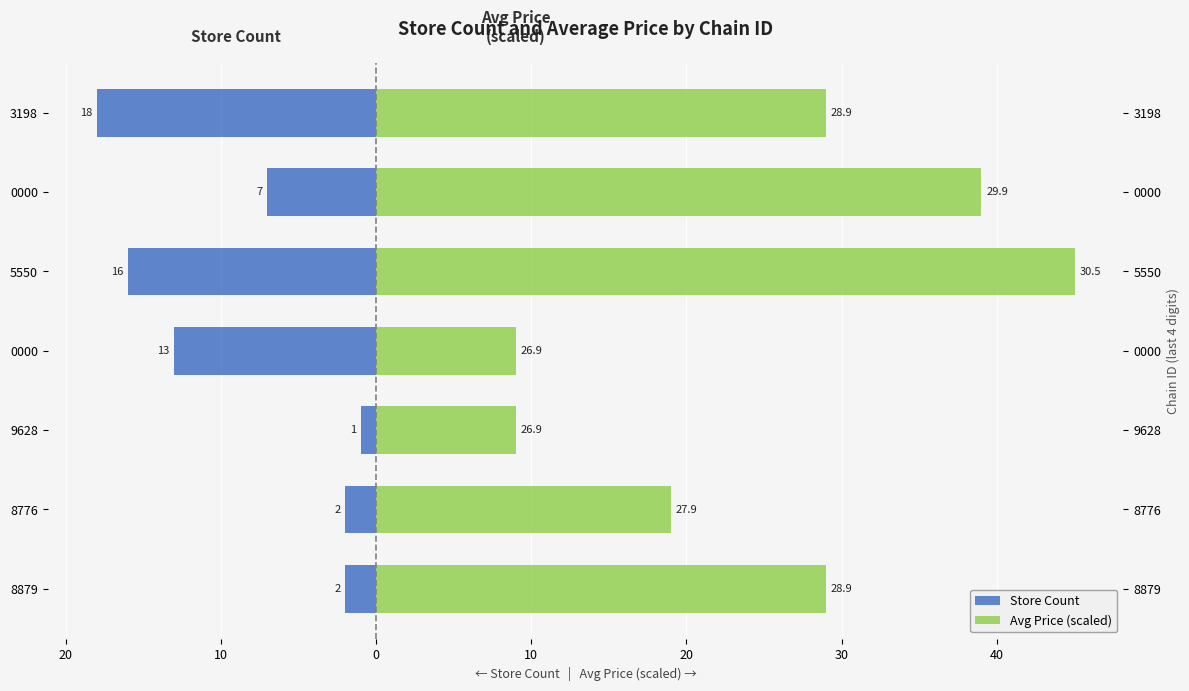

Between 3198 and 0000, which is larger?

0000